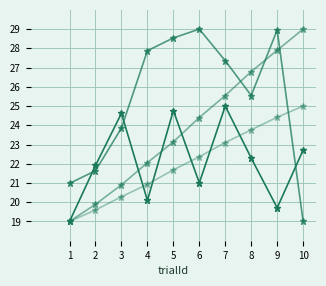

Does the chart have visible grid lines?

Yes